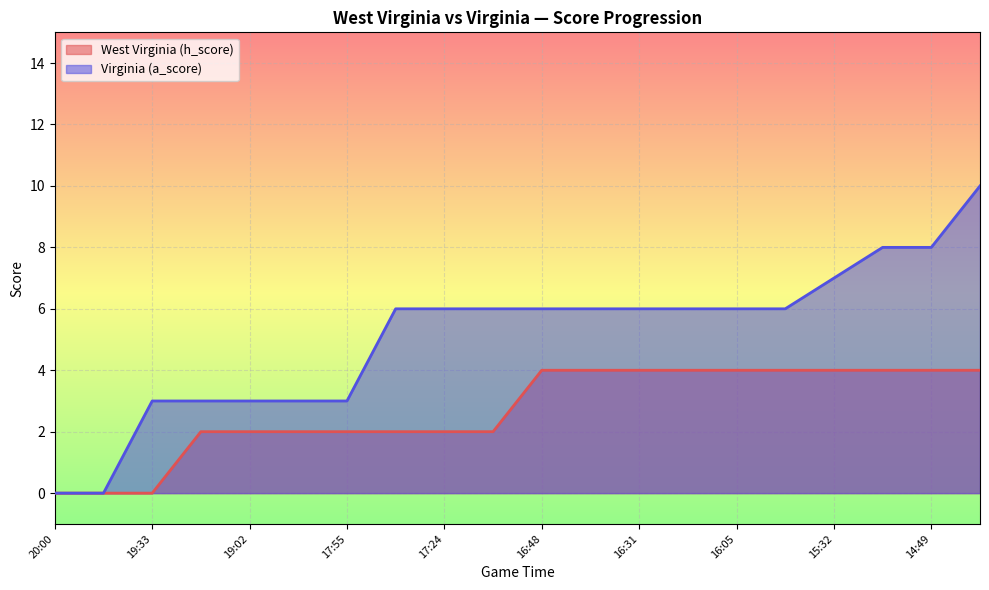

Reading left to right, what are all the values shown in this chart?

West Virginia (h_score): 0	0	0	2	2	2	2	2	2	2	4	4	4	4	4	4	4	4	4	4
Virginia (a_score): 0	0	3	3	3	3	3	6	6	6	6	6	6	6	6	6	7	8	8	10